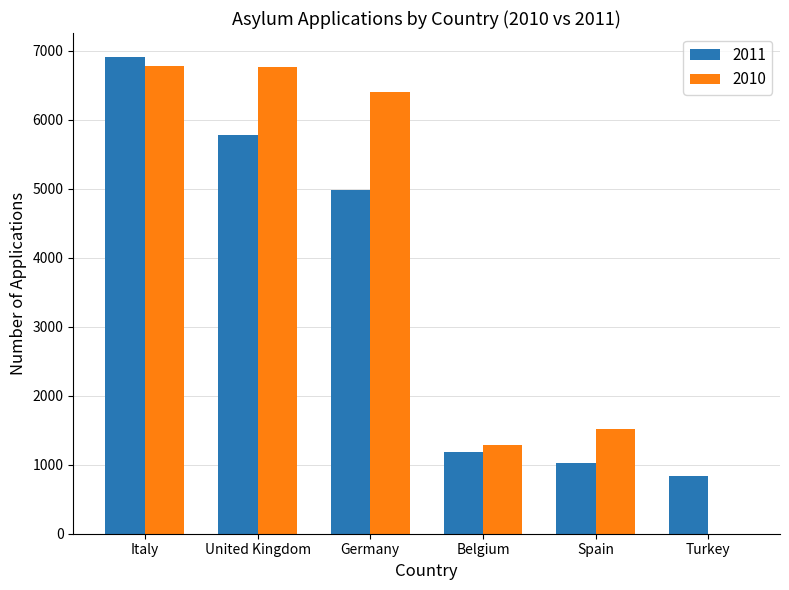

Between Italy and Spain, which series saw the biggest shift?

2011